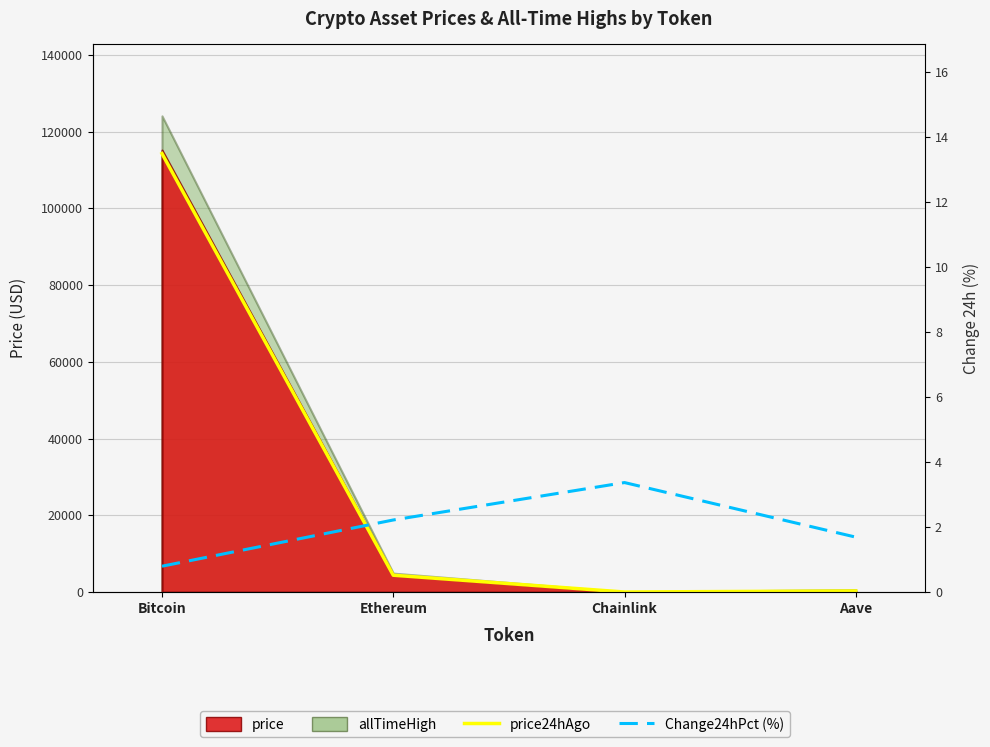

Rank the series at Aave from highest to lowest value.

price24hAgo, Change24hPct (%)